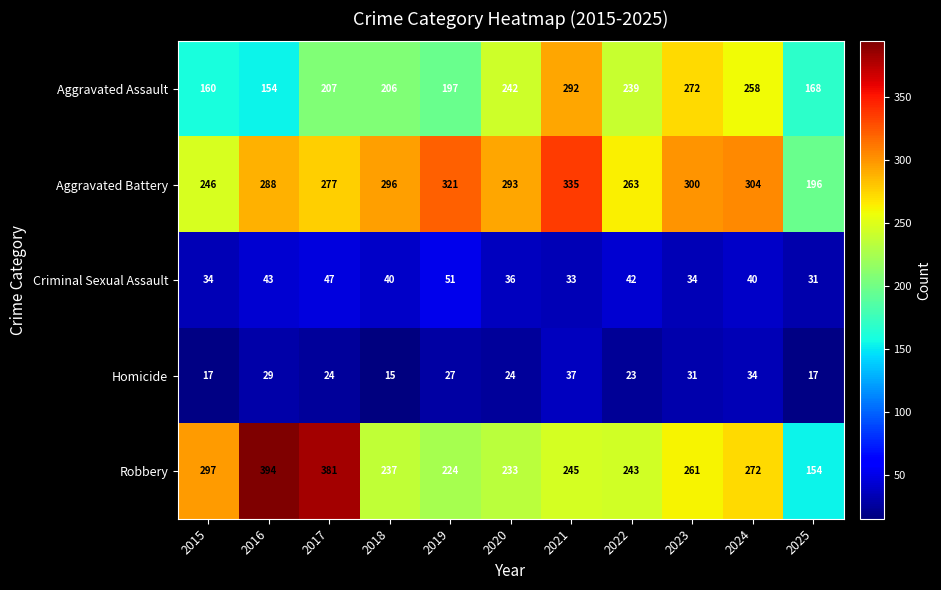

Where is Aggravated Battery nearest to the value 265?

2022